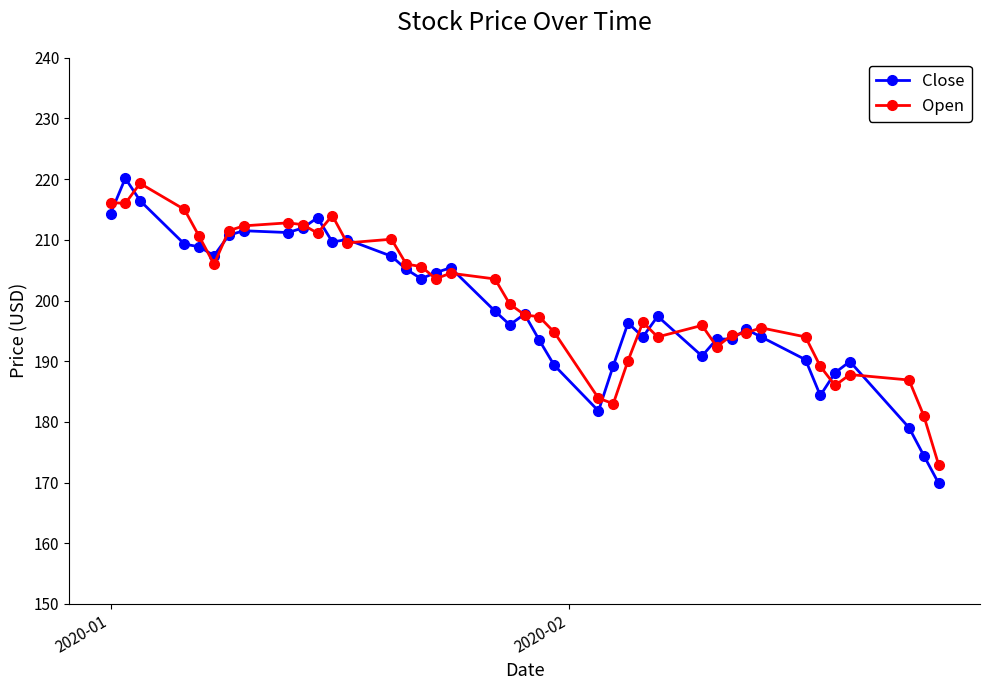

True or false: Close has more than 0 interior local peaks.

True